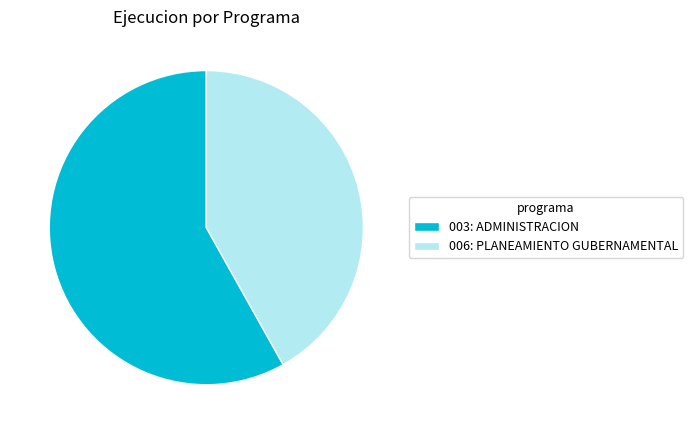

What is the majority slice?

003: ADMINISTRACION